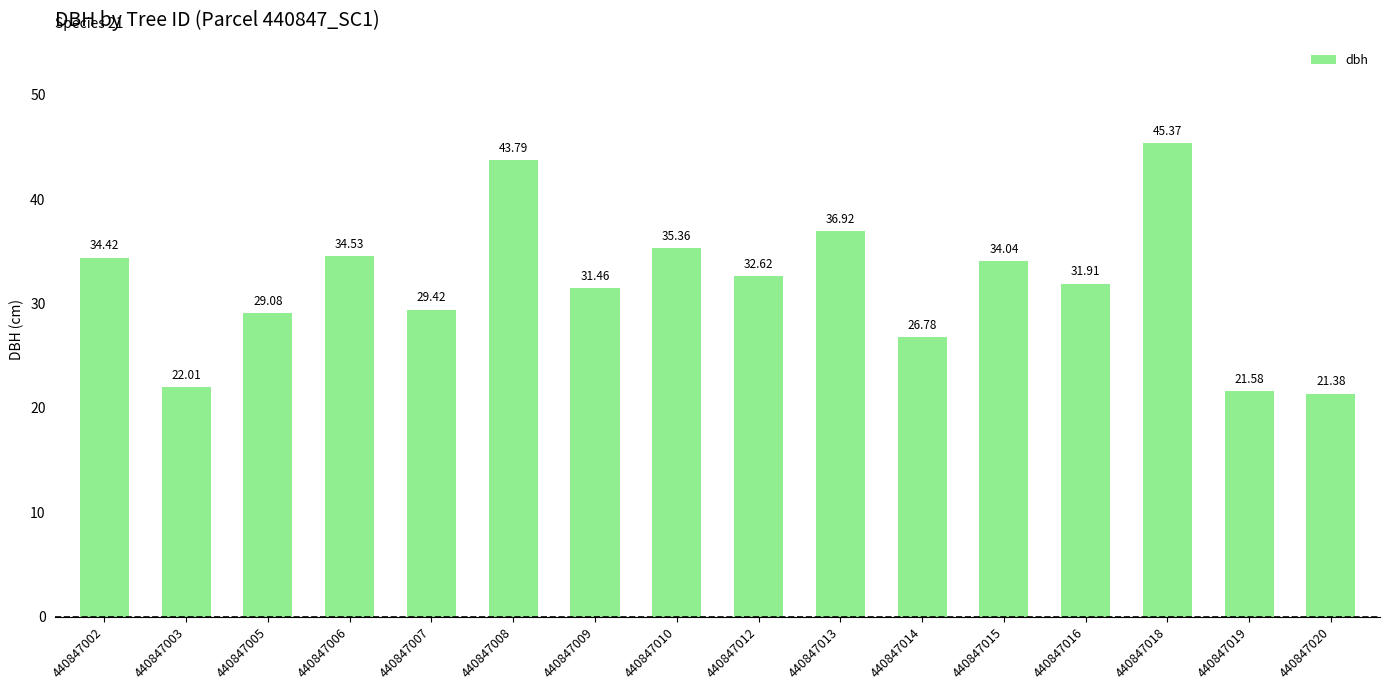

What is the value of the 11th bar from the left?

26.8